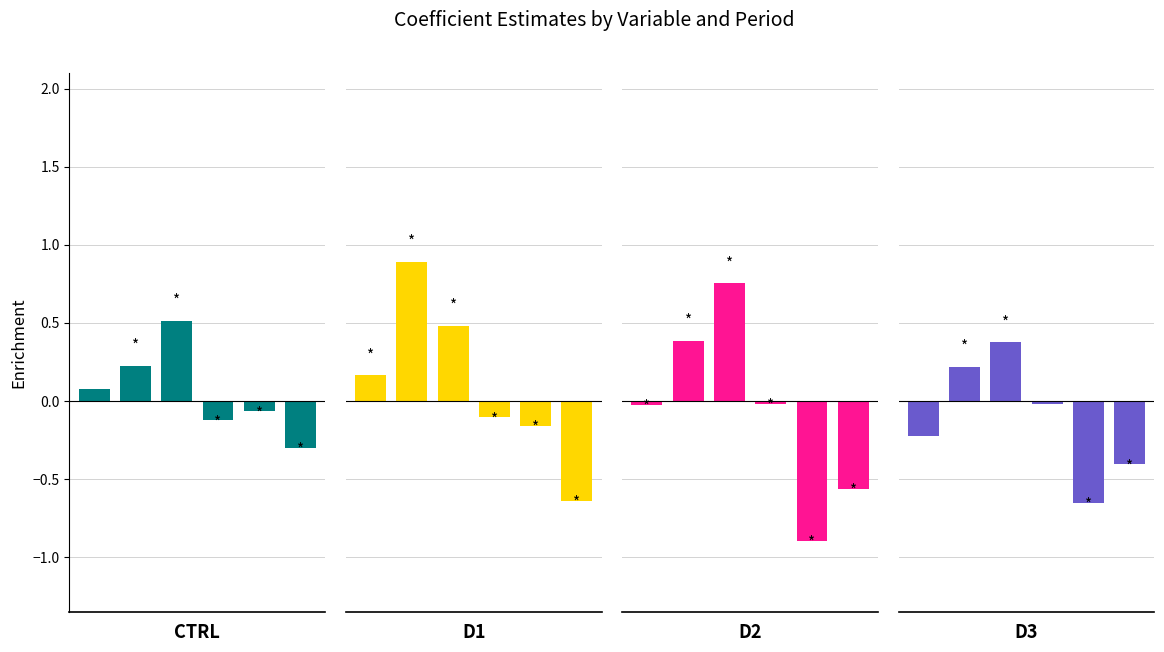

How many values in holiday are above zero?

3